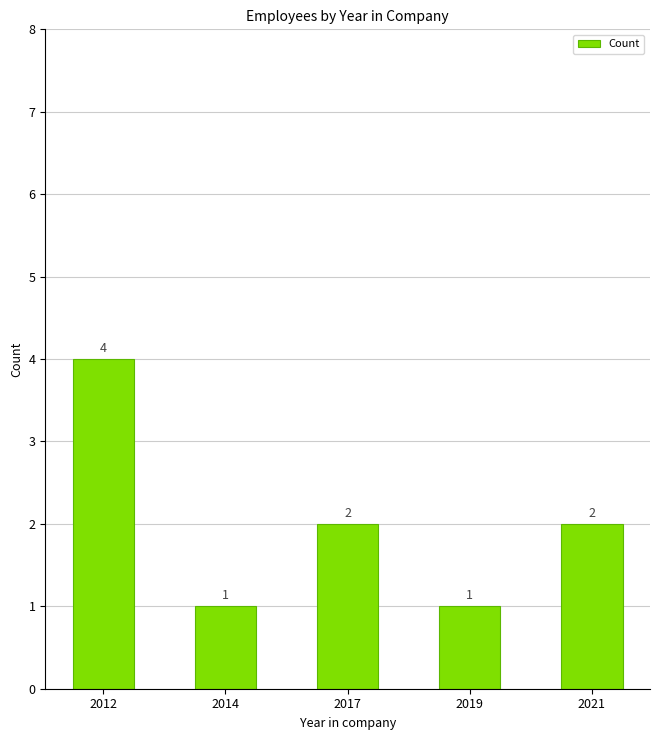

What is the minimum value shown in the chart?

1